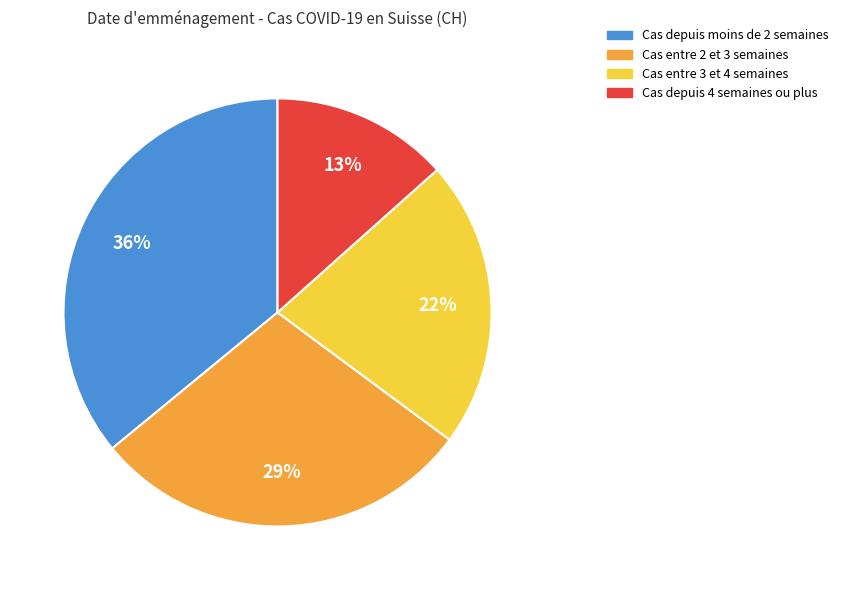

Does Cas entre 2 et 3 semaines account for over 50% of the chart?

No